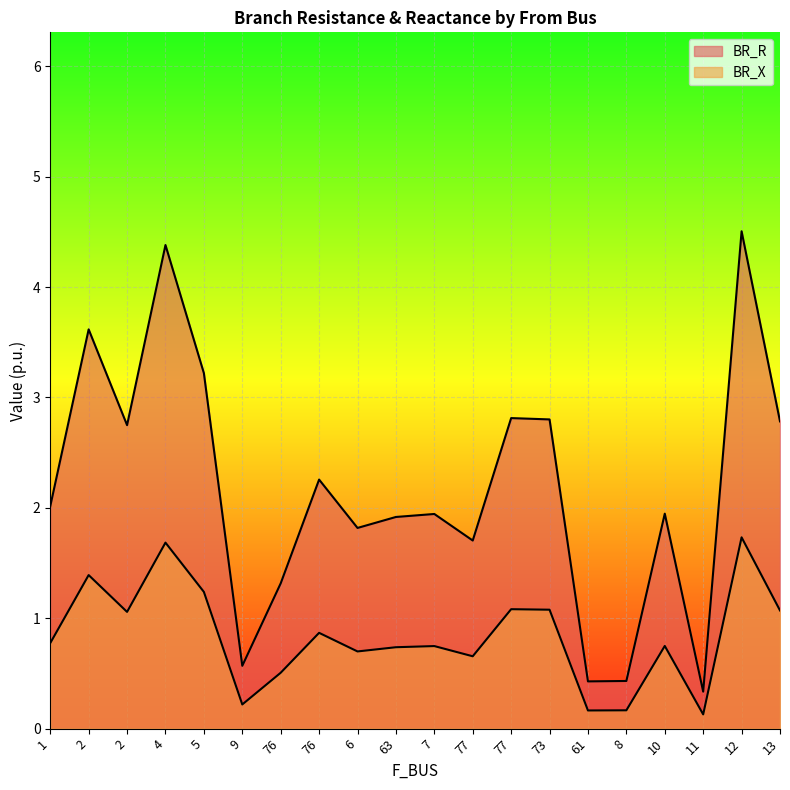

Rank the series at 76 from highest to lowest value.

BR_R, BR_X